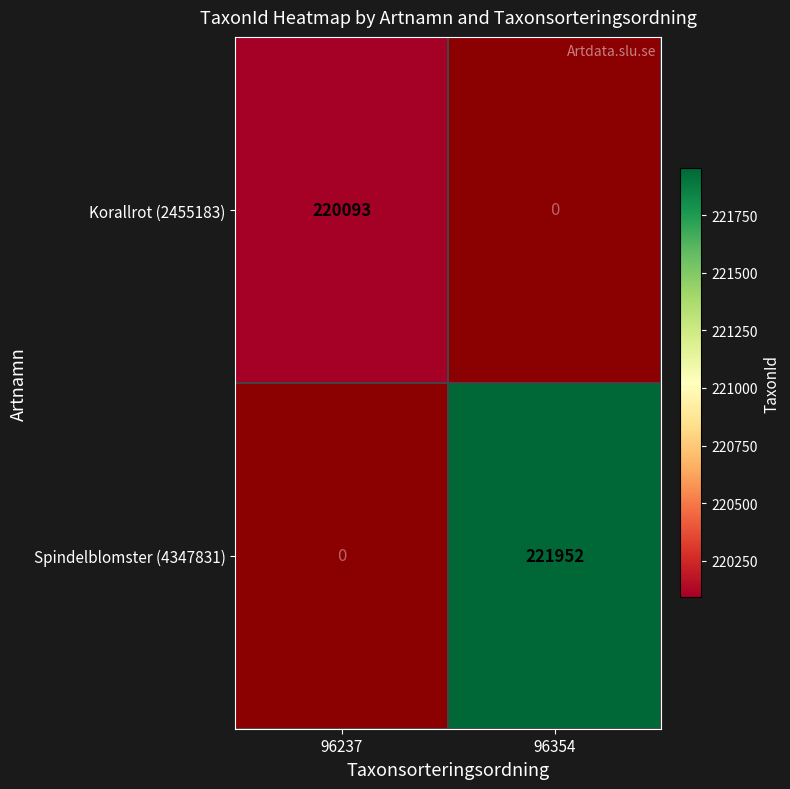

Between 96354 and 96237, which is larger?

96237